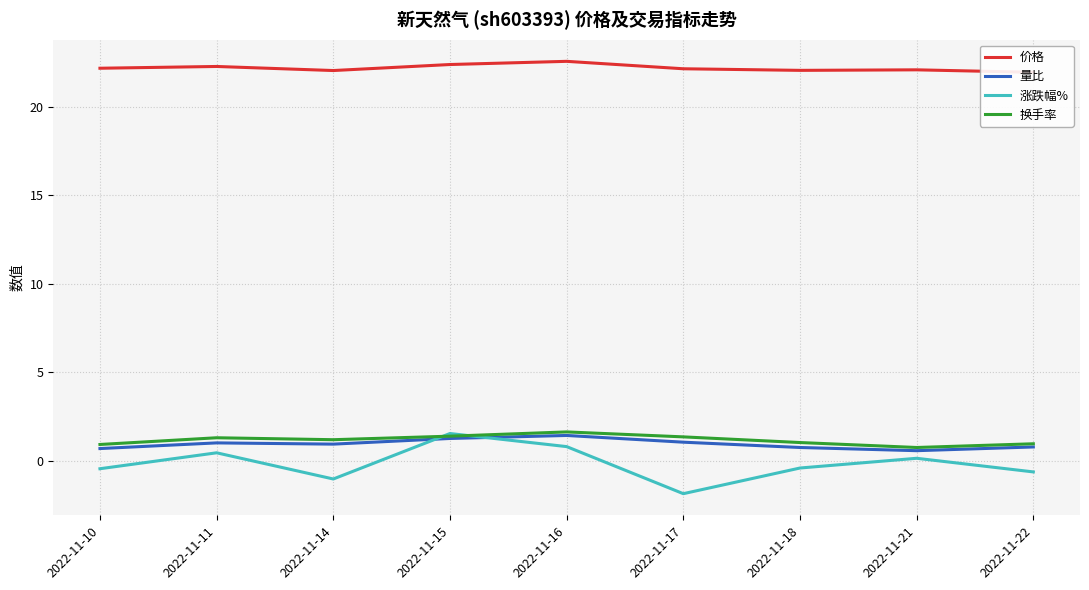

Is the value of 价格 at 2022-11-11 greater than the value of 涨跌幅% at 2022-11-18?

Yes